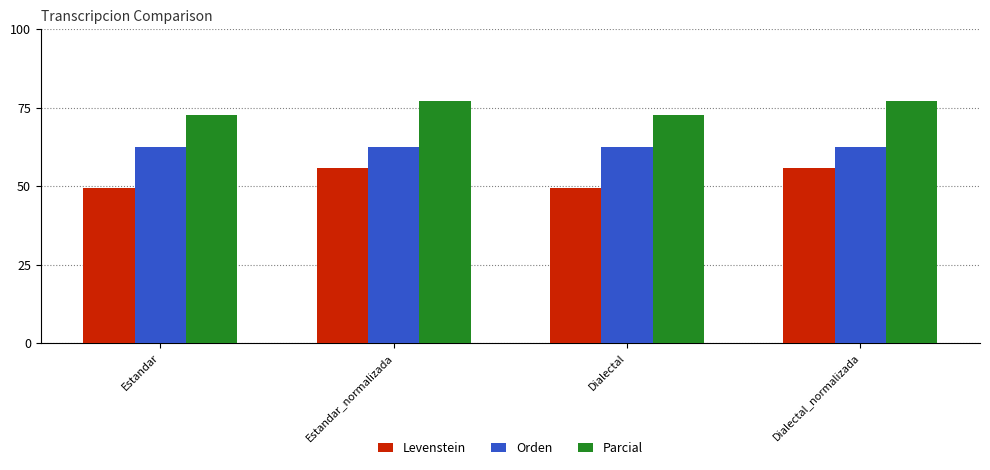

Rank the series at Dialectal_normalizada from lowest to highest value.

Levenstein, Orden, Parcial